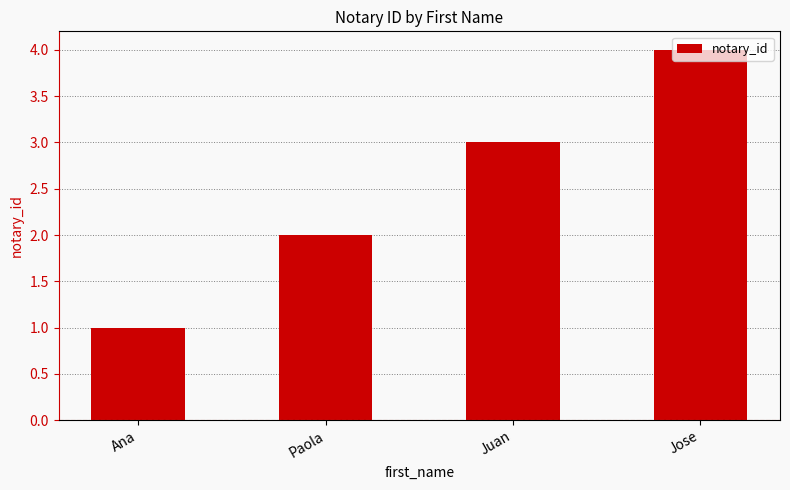

Does the chart contain any negative values?

No